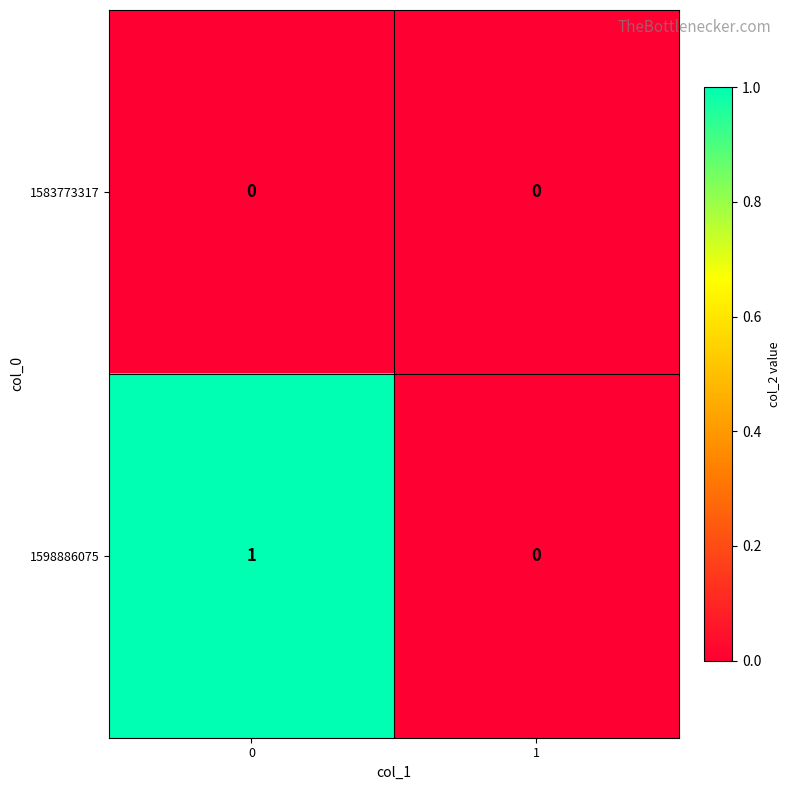

Is it true that 1583773317 equals 0 at 1?

True